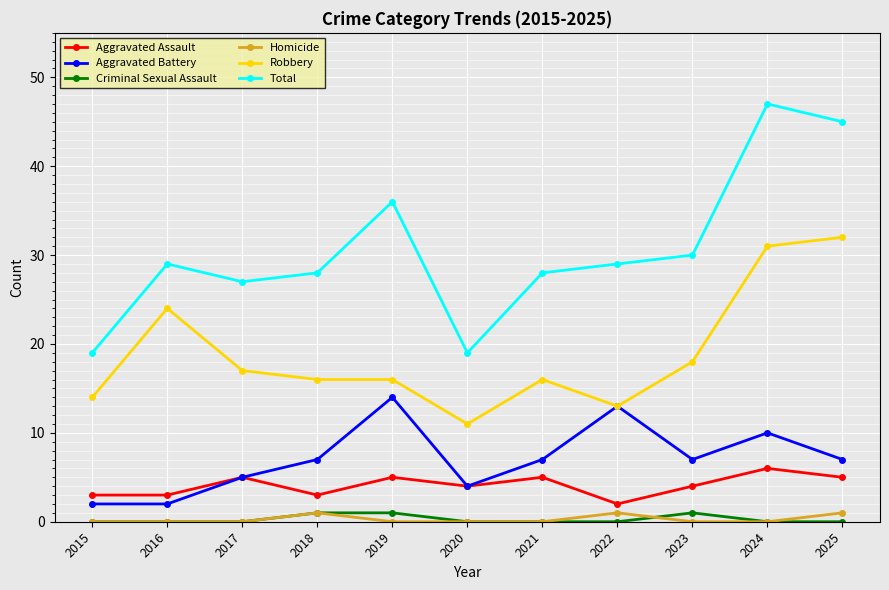

Does the chart have visible grid lines?

Yes